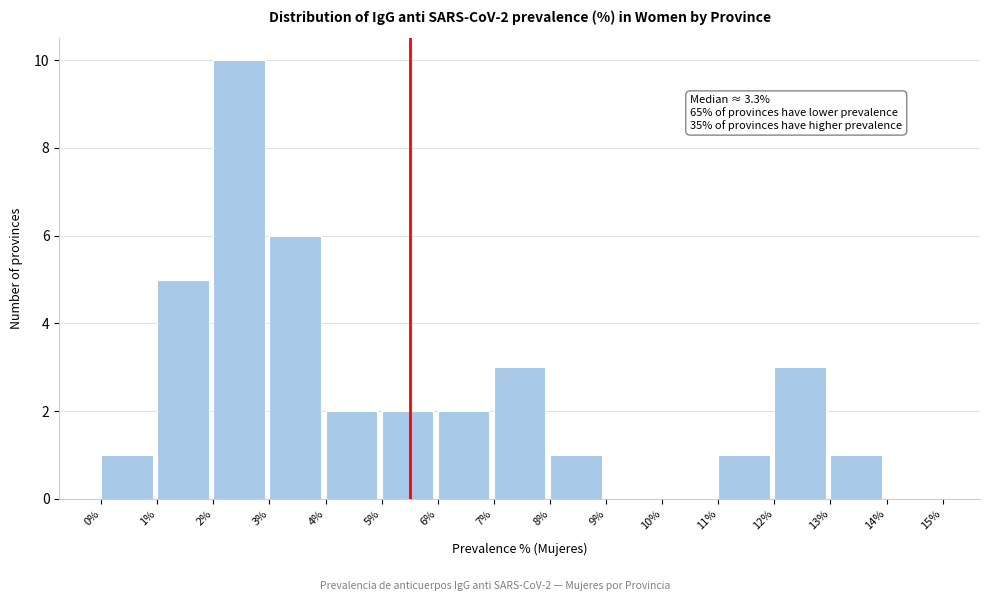

Over which range of the x-axis is the bar tallest?

2% to 3%